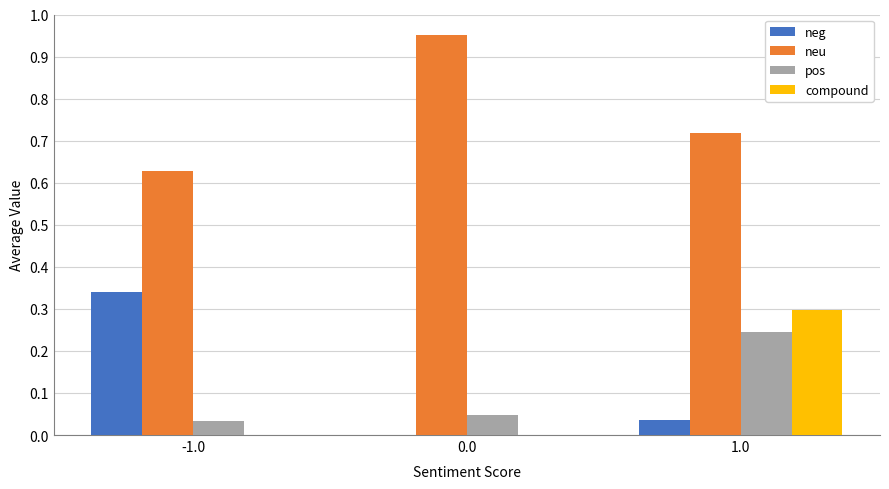

Are the bars horizontal?

No